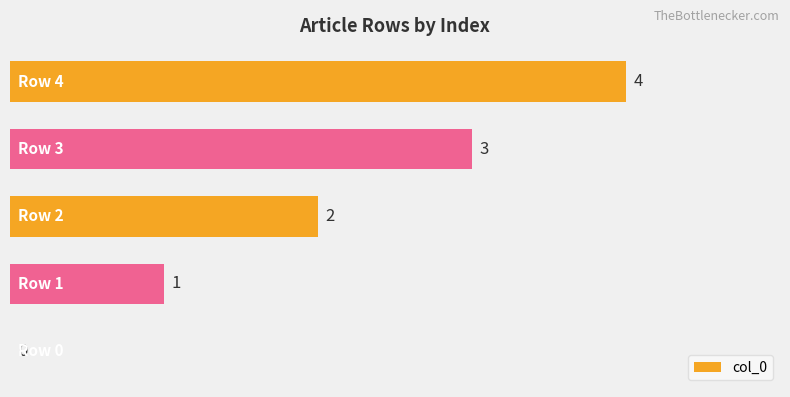

How many values are between 1 and 3?

3